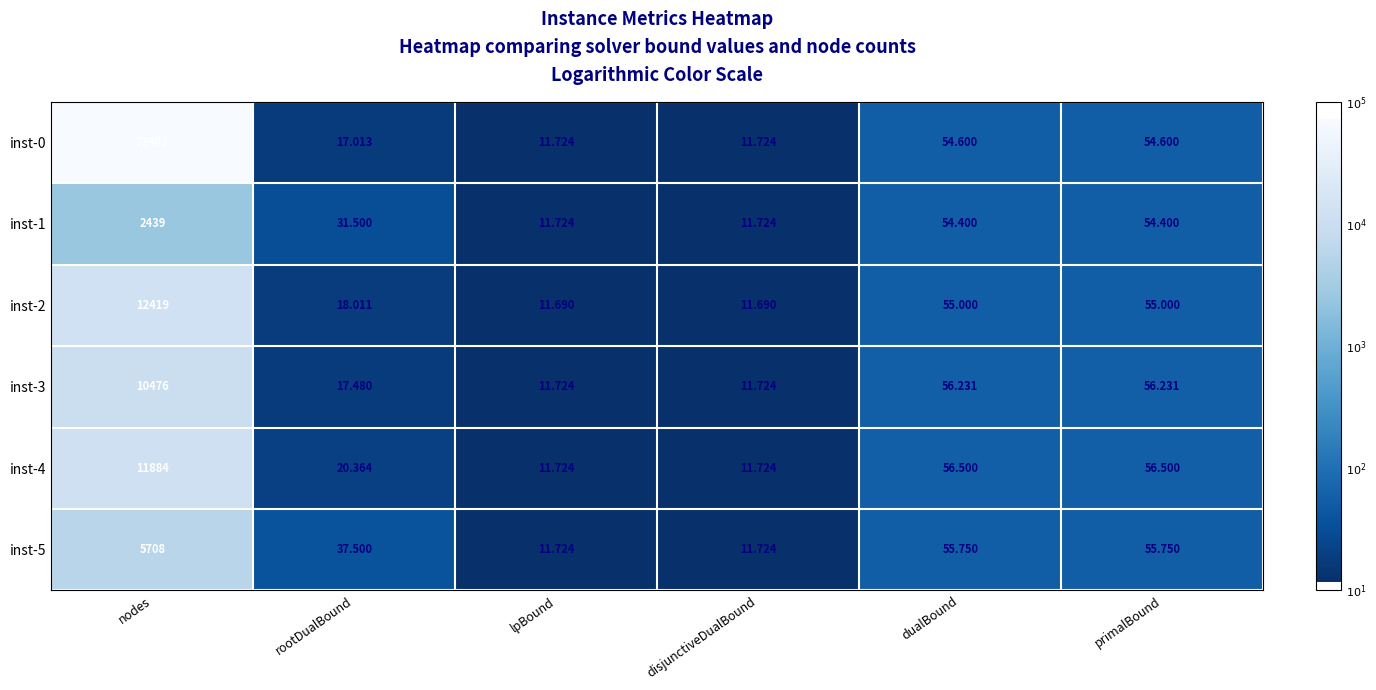

At which label does inst-5 first exceed 55?

nodes